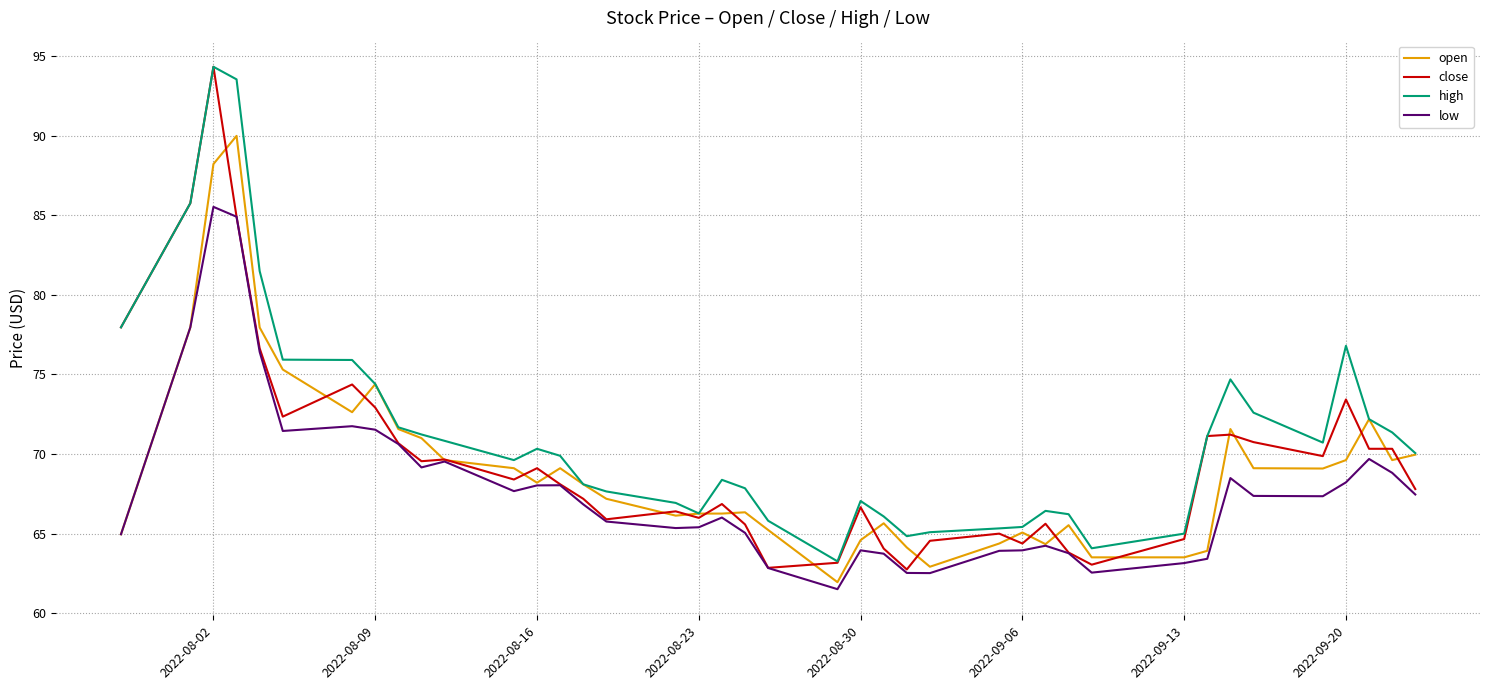

What is the smallest value displayed?

61.5